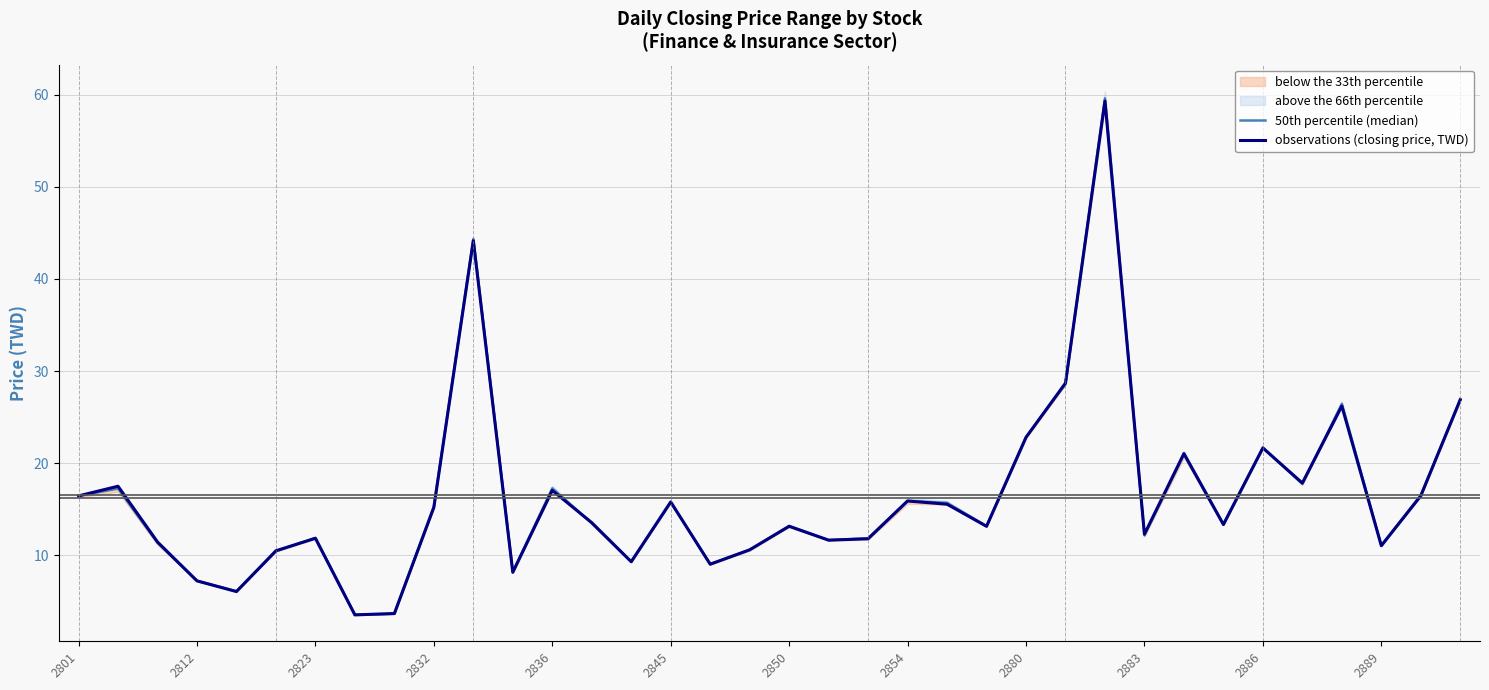

The value of observations (closing price, TWD) at 2854 is 9.2. True or false?

False